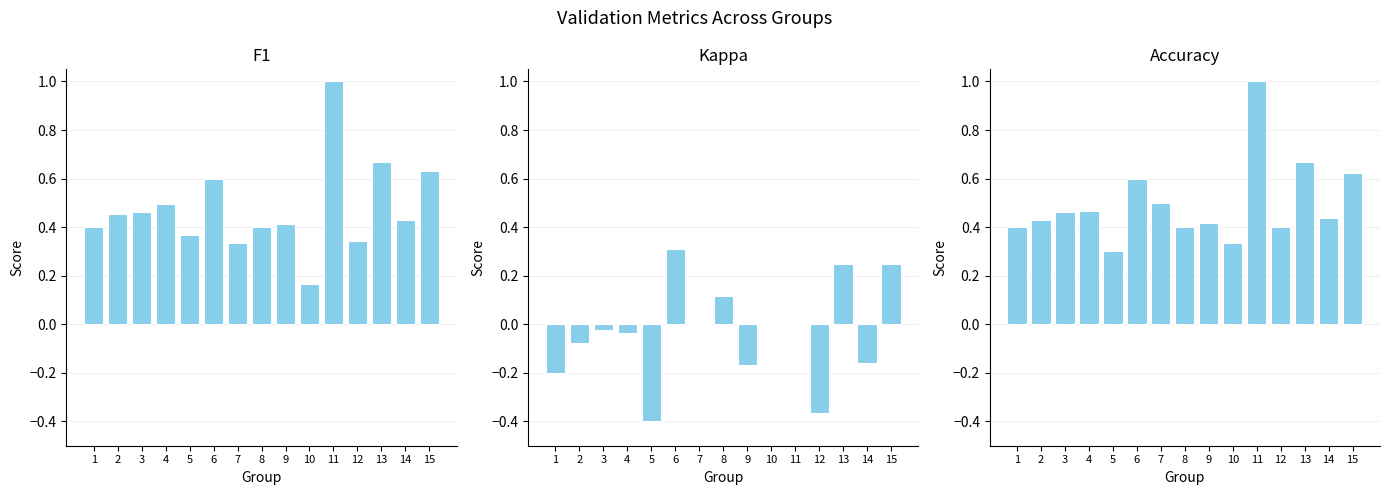

What is the sum of all F1 values?

7.2